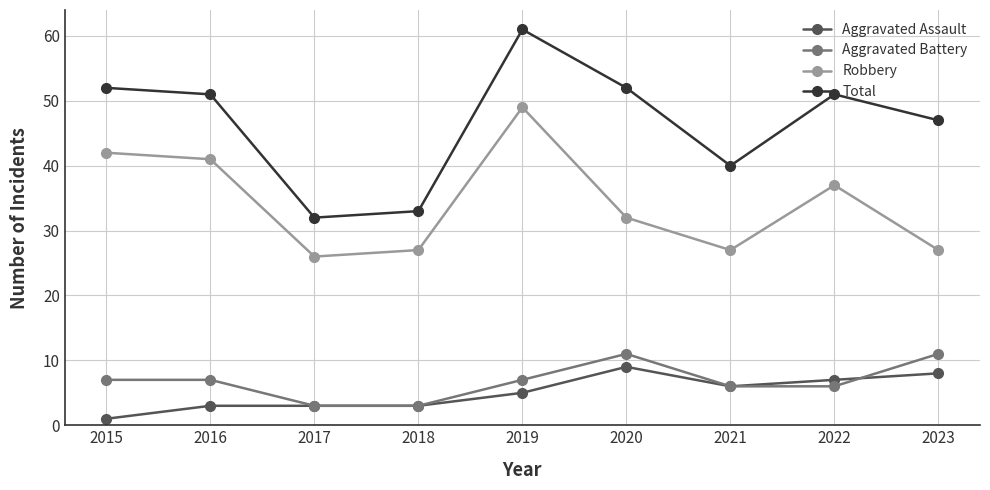

What is the minimum value for Aggravated Assault?

1